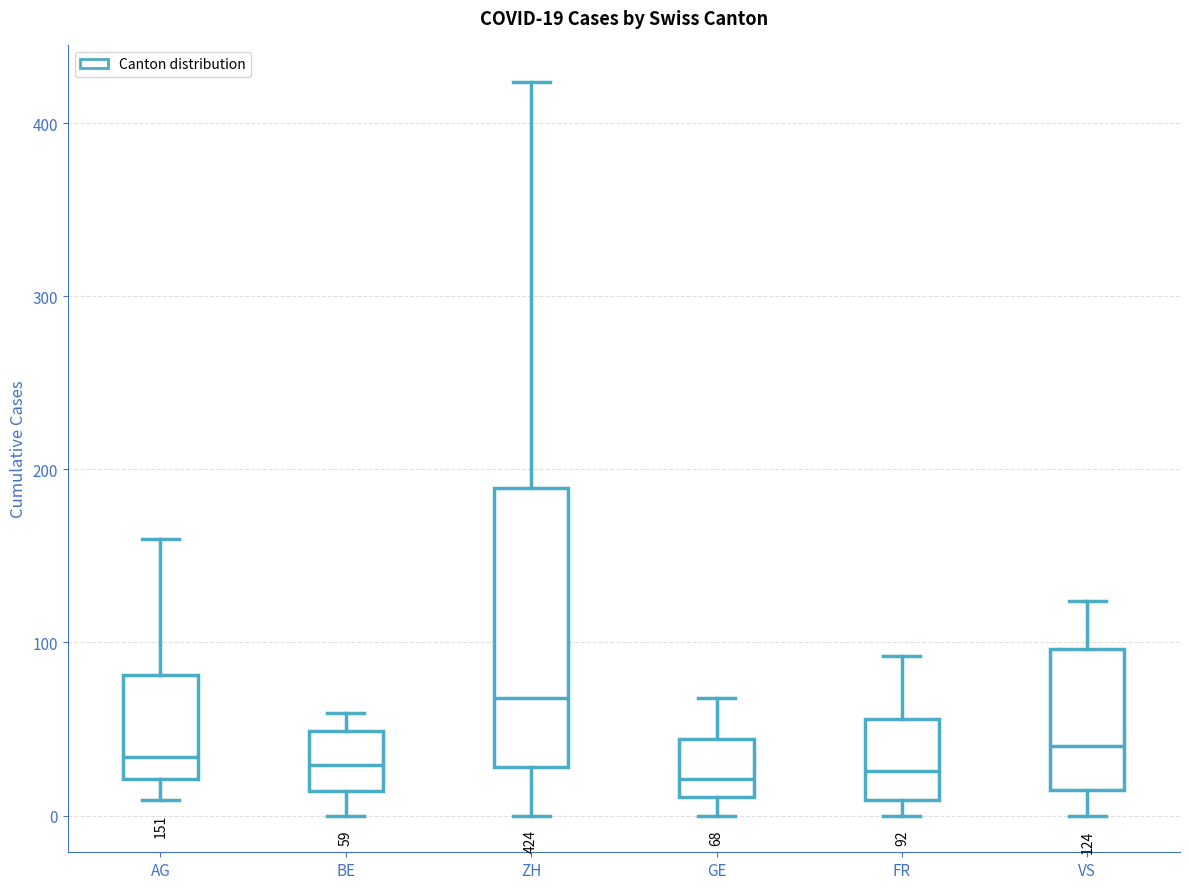

Which box's median line is the highest?

ZH